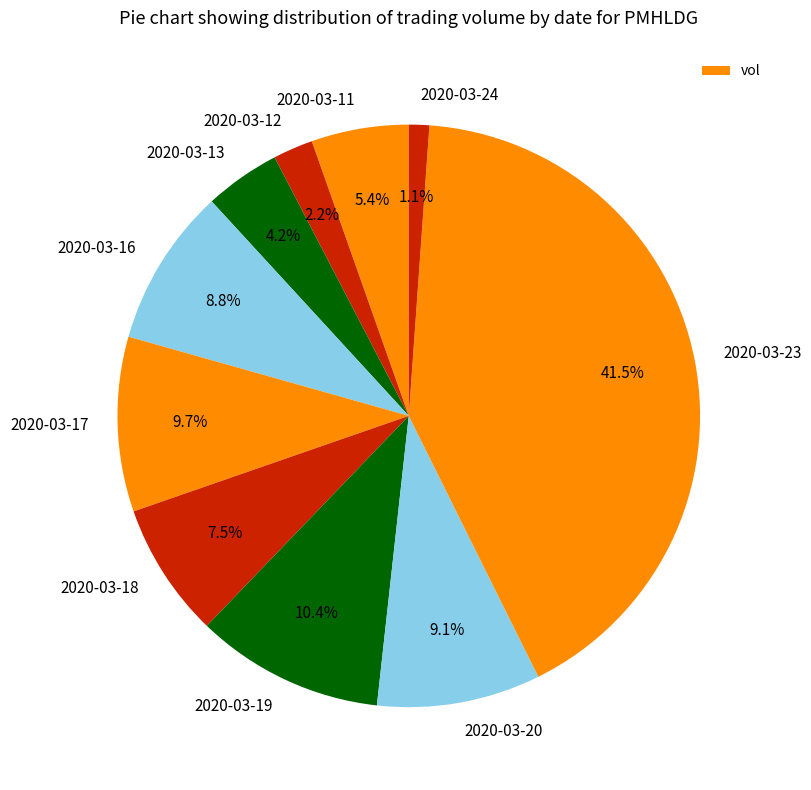

What is the largest slice in the pie chart?

2020-03-23